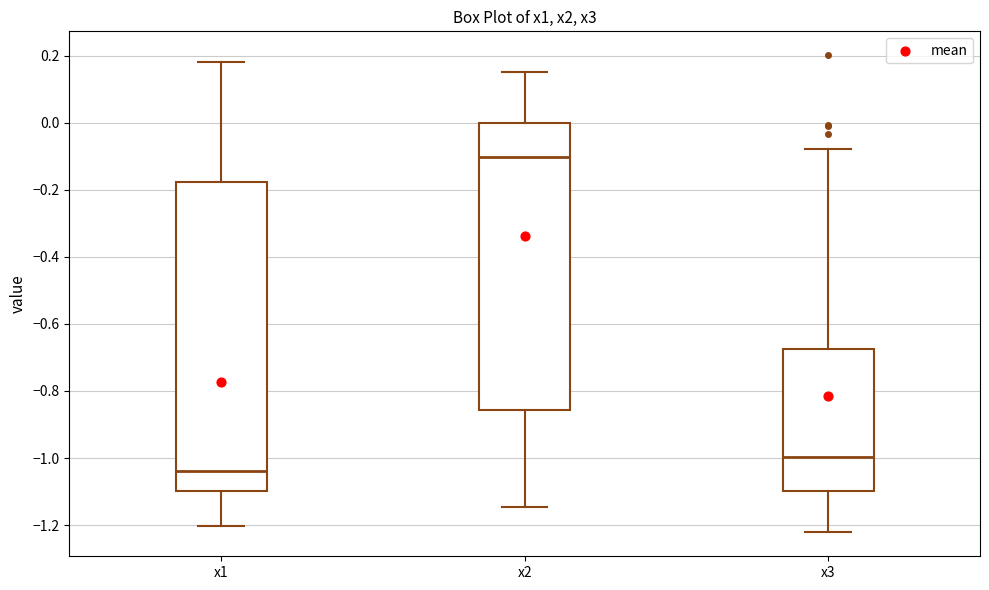

Reading left to right, transcribe this box plot: for each box, give where its median line is, the range the box spans, and where its two whiskers end, as read against the y-axis. The values are not printed on the chart, so give them approximately, as read against the axis.

x1: median -1.04, box -1.10 to -0.18, whiskers -1.20 to 0.18
x2: median -0.10, box -0.86 to 0.00, whiskers -1.14 to 0.16
x3: median -1.00, box -1.10 to -0.68, whiskers -1.22 to -0.08